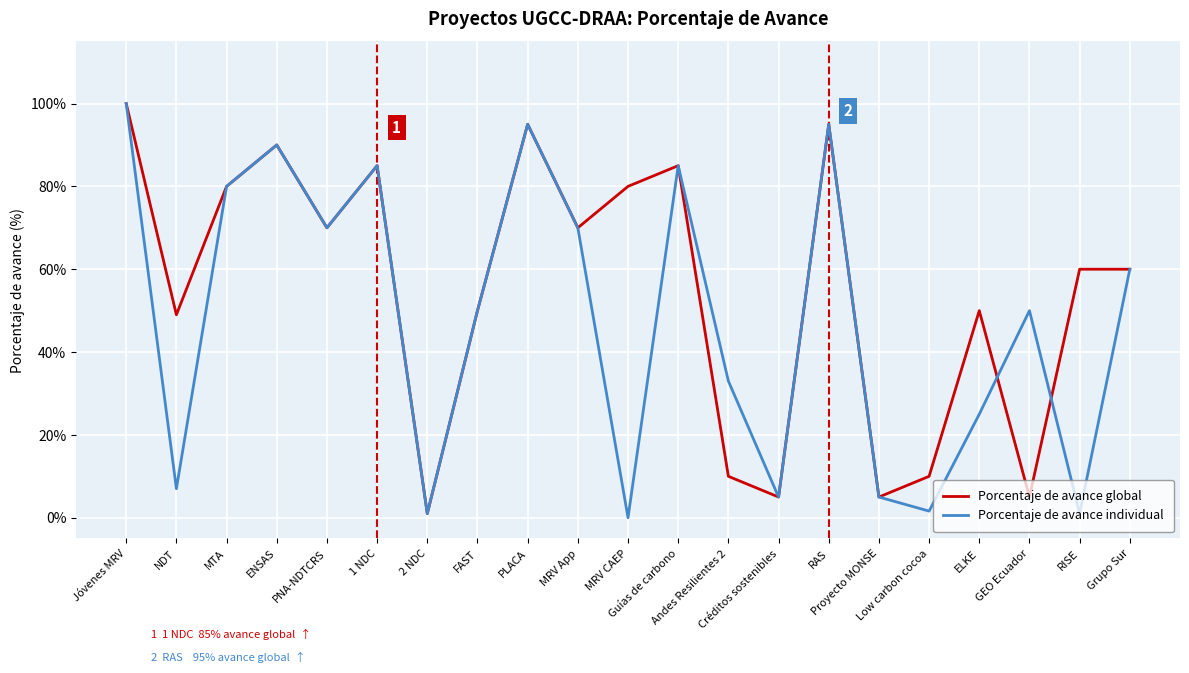

What is the highest value of the Porcentaje de avance global series?

100.0